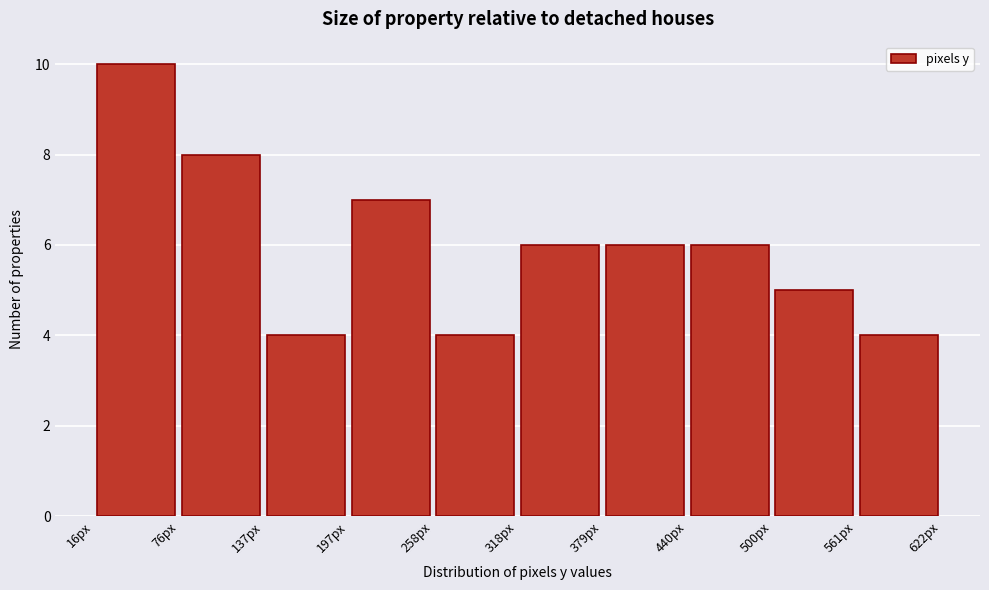

Reading left to right, list every bar in this chart as the range it spans on the x-axis followed by its height. Neither the bar edges nor the heights are printed on the chart, so give them approximately, as read against the axes.

20 to 80: 10
80 to 140: 8
140 to 200: 4
200 to 260: 7
260 to 320: 4
320 to 380: 6
380 to 440: 6
440 to 500: 6
500 to 560: 5
560 to 620: 4